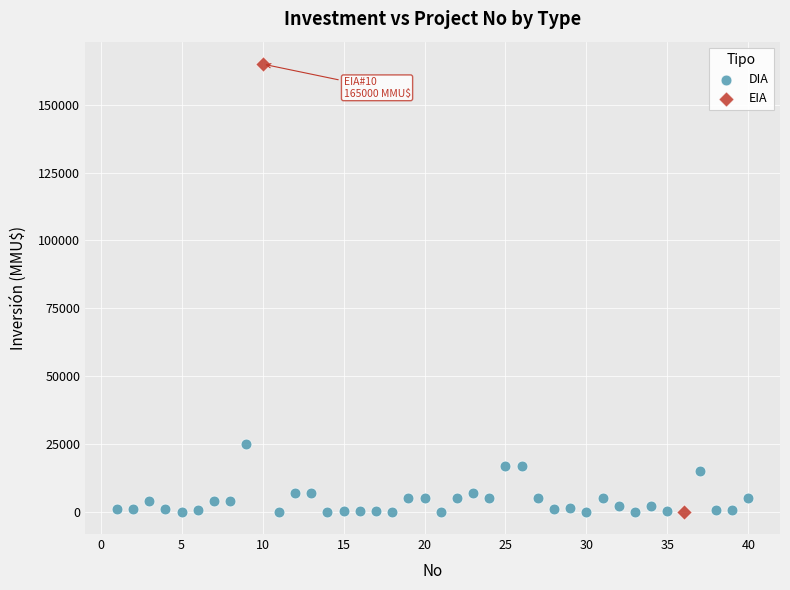

What are all the series names shown in the legend?

DIA, EIA